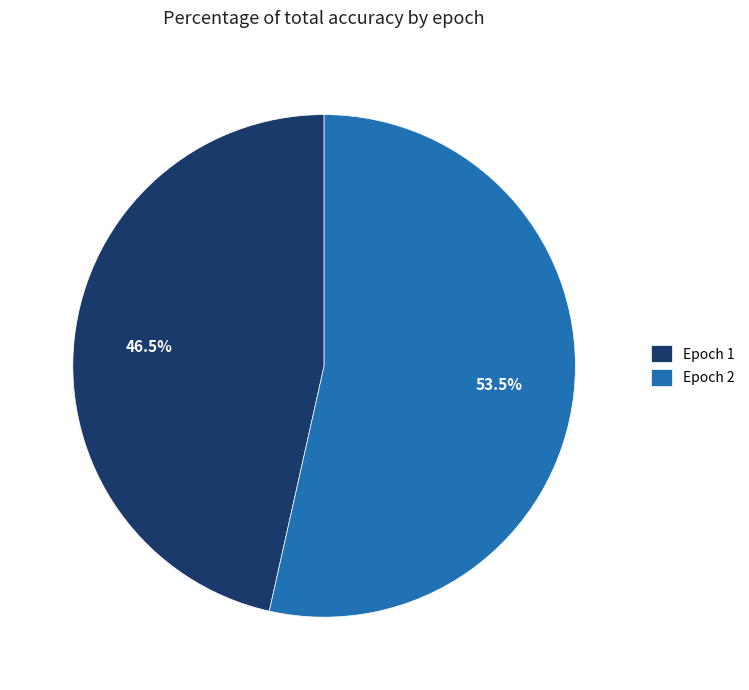

What portion of the pie excludes Epoch 2?

46.5%